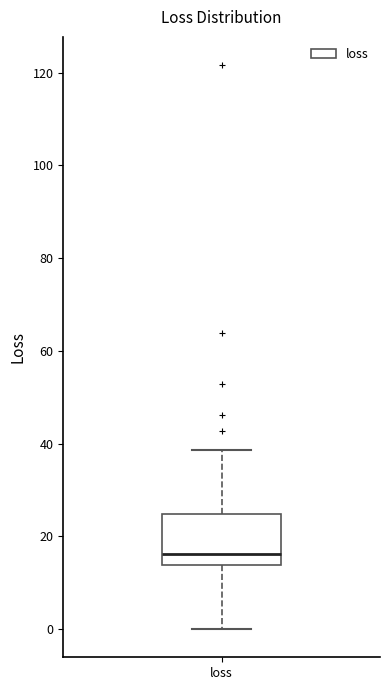

Transcribe this box plot: give where the median line is, the range the box spans, and where the two whiskers end, as read against the y-axis. The values are not printed on the chart, so give them approximately, as read against the axis.

median 16, box 14 to 24, whiskers 0 to 38